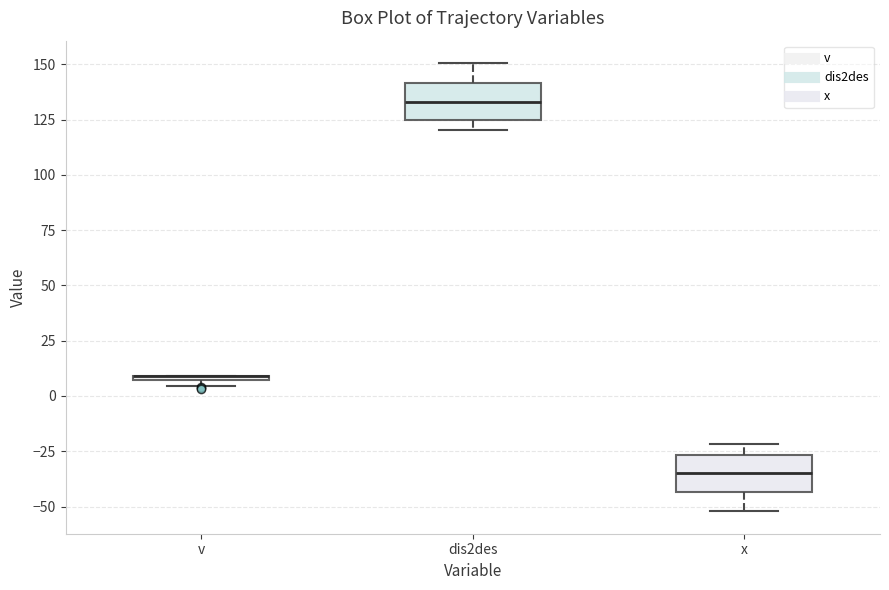

Where is the lower edge of the box for x on the y-axis? The values are not printed on the chart, so give them approximately, as read against the axis.

-45